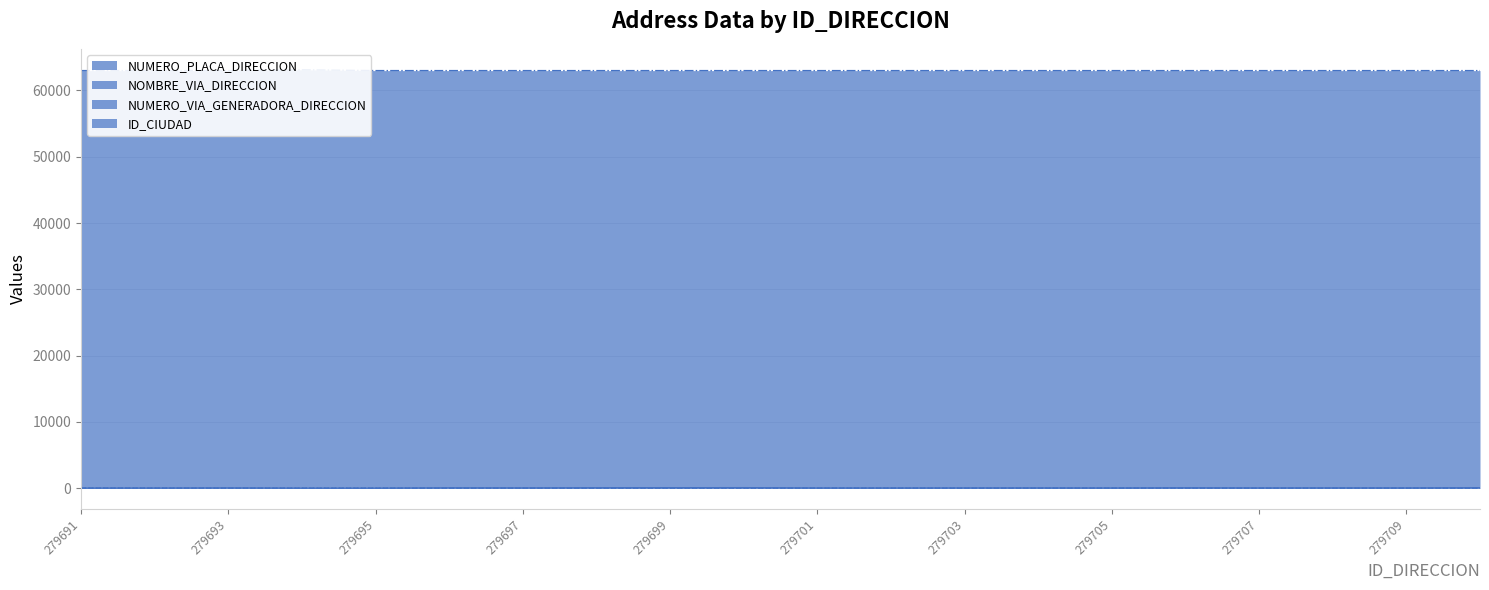

After their last crossing, which series has the higher values: NOMBRE_VIA_DIRECCION or NUMERO_PLACA_DIRECCION?

NUMERO_PLACA_DIRECCION